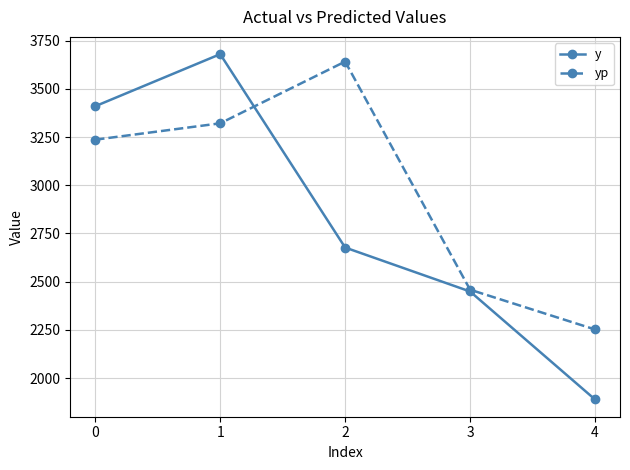

Is the value of yp at 2 greater than the value of y at 3?

Yes